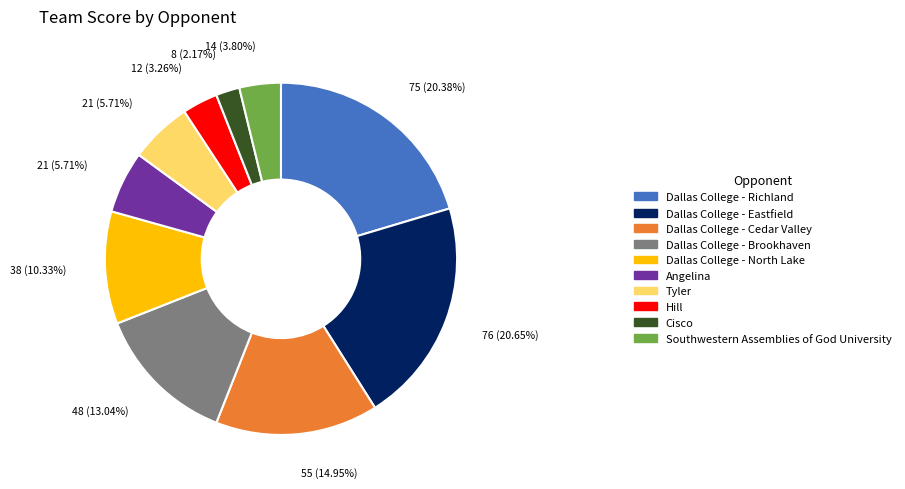

What is the smallest slice in the pie chart?

Cisco